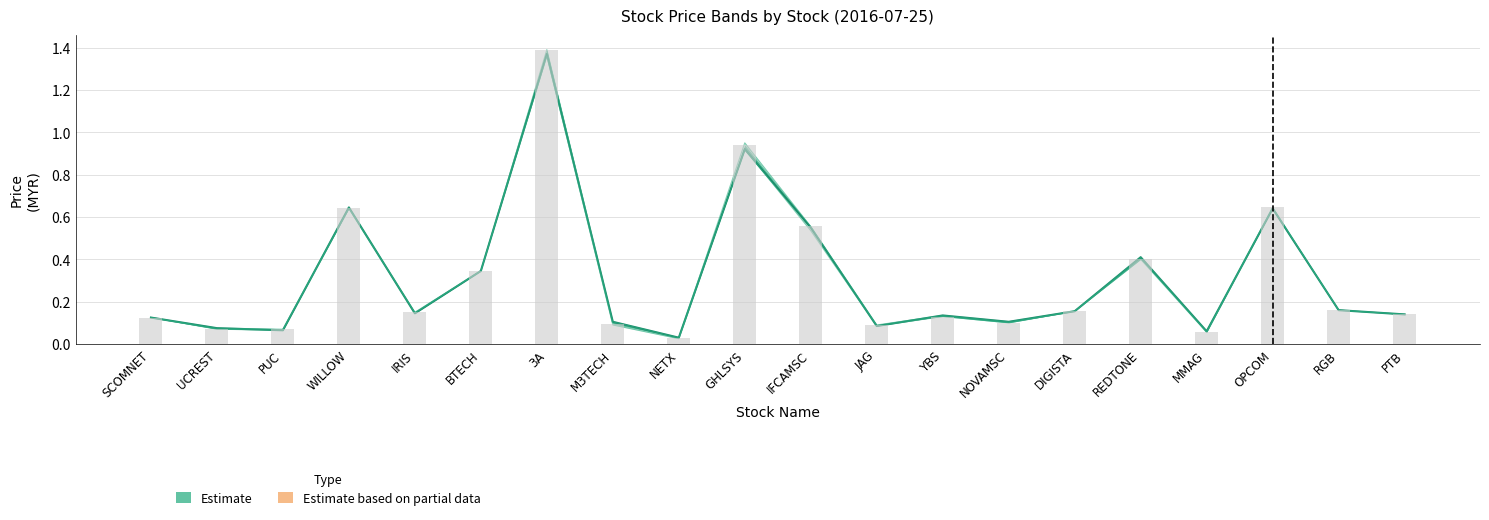

The value at GHLSYS is 0.9. True or false?

True